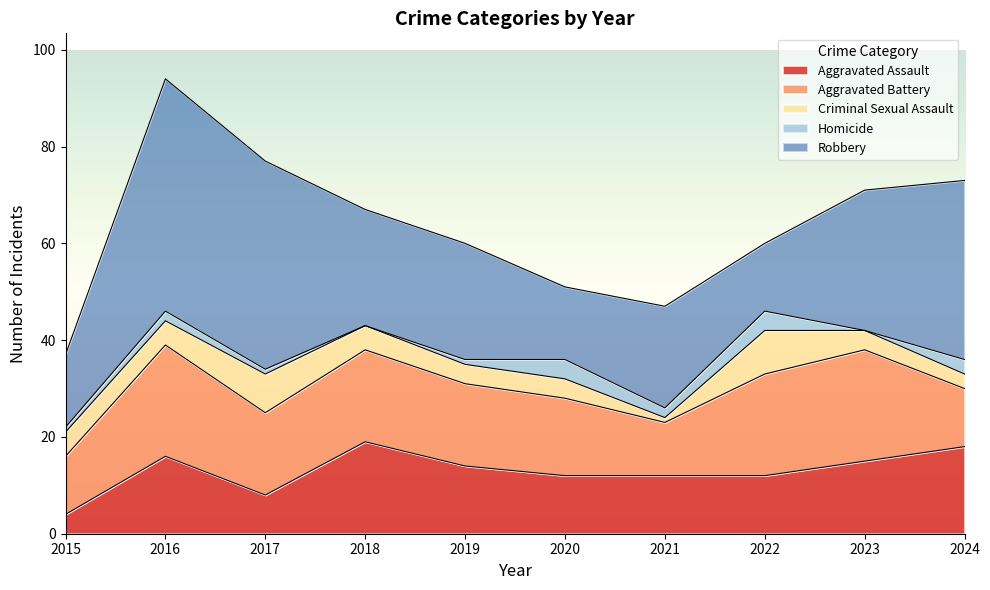

The Homicide series shows 1 at 2022. True or false?

False